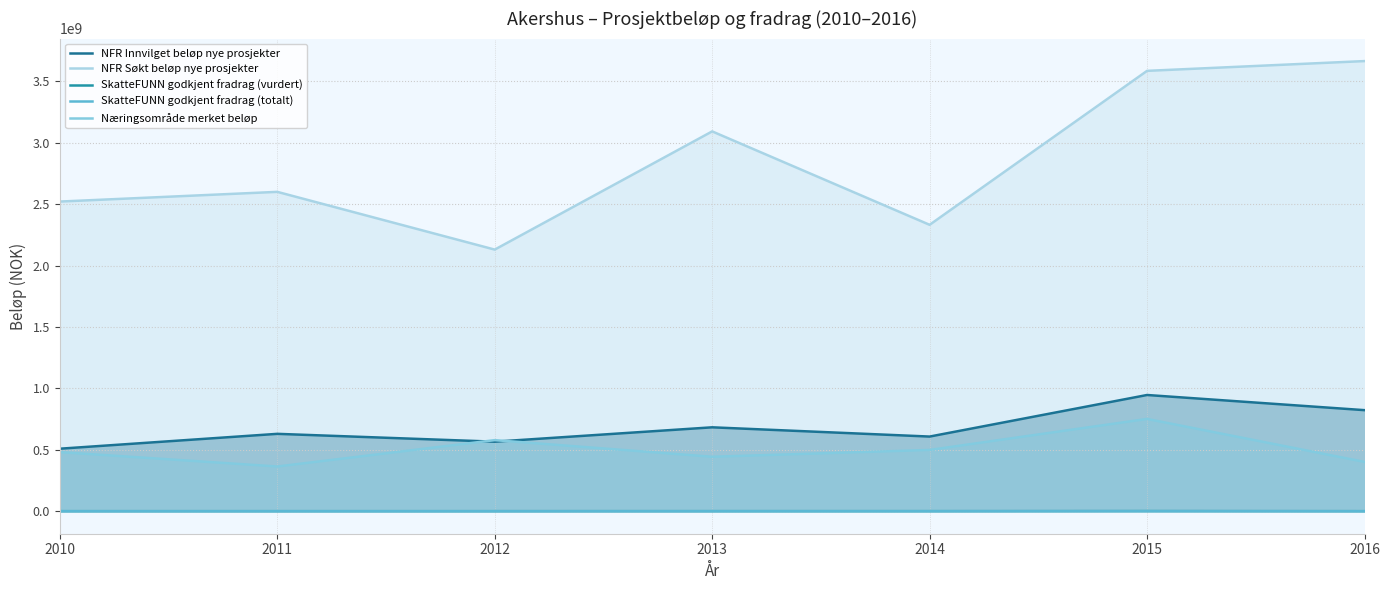

Reading left to right, what are all the values shown in this chart?

NFR Innvilget beløp nye prosjekter: 2010=508955679.0	2011=629977025.9	2012=566158727.3	2013=683143515.6	2014=607805241.8	2015=946330715.0	2016=822889000.0
NFR Søkt beløp nye prosjekter: 2010=2521359513.0	2011=2600363000.0	2012=2130196725.0	2013=3092696315.0	2014=2332021000.0	2015=3585650000.0	2016=3665278000.0
SkatteFUNN godkjent fradrag (vurdert): 2010=197540.0	2011=202700.0	2012=199886.0	2013=301712.0	2014=313556.0	2015=901180.0	2016=181783.0
SkatteFUNN godkjent fradrag (totalt): 2010=205012.0	2011=206202.0	2012=211214.0	2013=289107.0	2014=325829.0	2015=486194.0	2016=189012.0
Næringsområde merket beløp: 2010=481258079.8	2011=364021599.8	2012=578746571.4	2013=443376978.0	2014=498880793.5	2015=751319448.0	2016=401449700.0